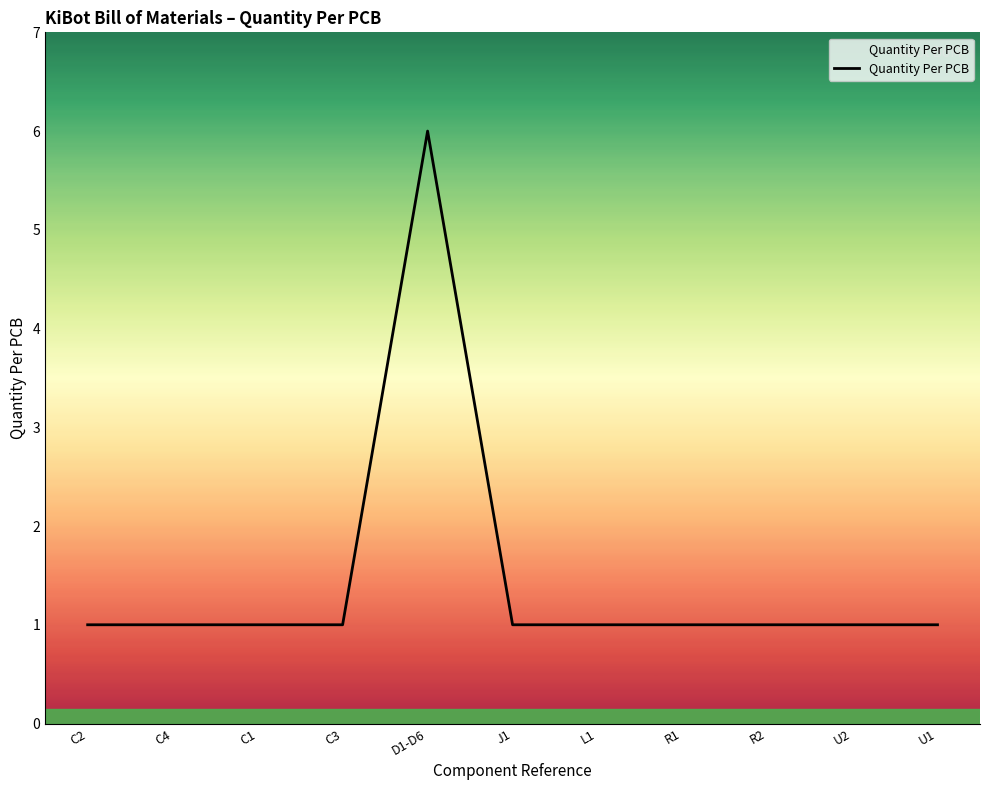

How many lines are shown in the chart?

1